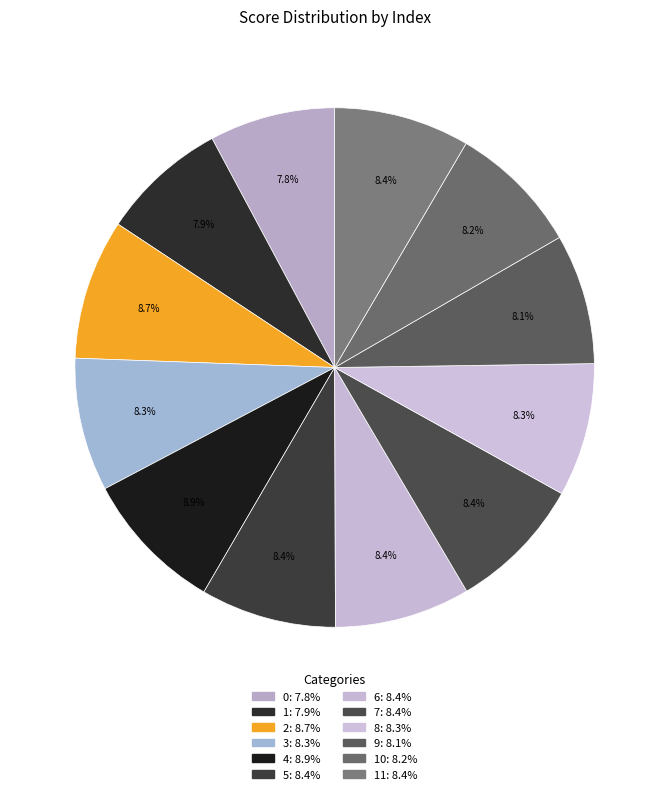

How many slices are in this pie chart?

12